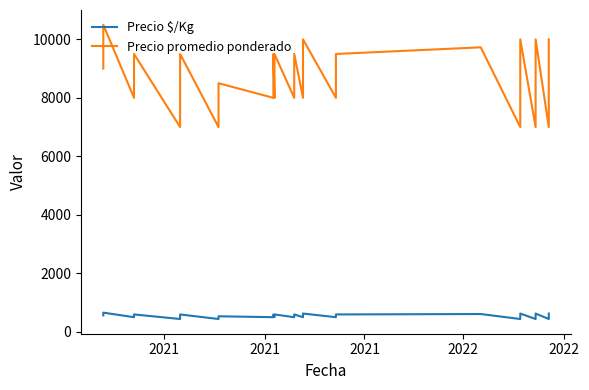

List the series in order of their peak value, highest first.

Precio promedio ponderado, Precio $/Kg